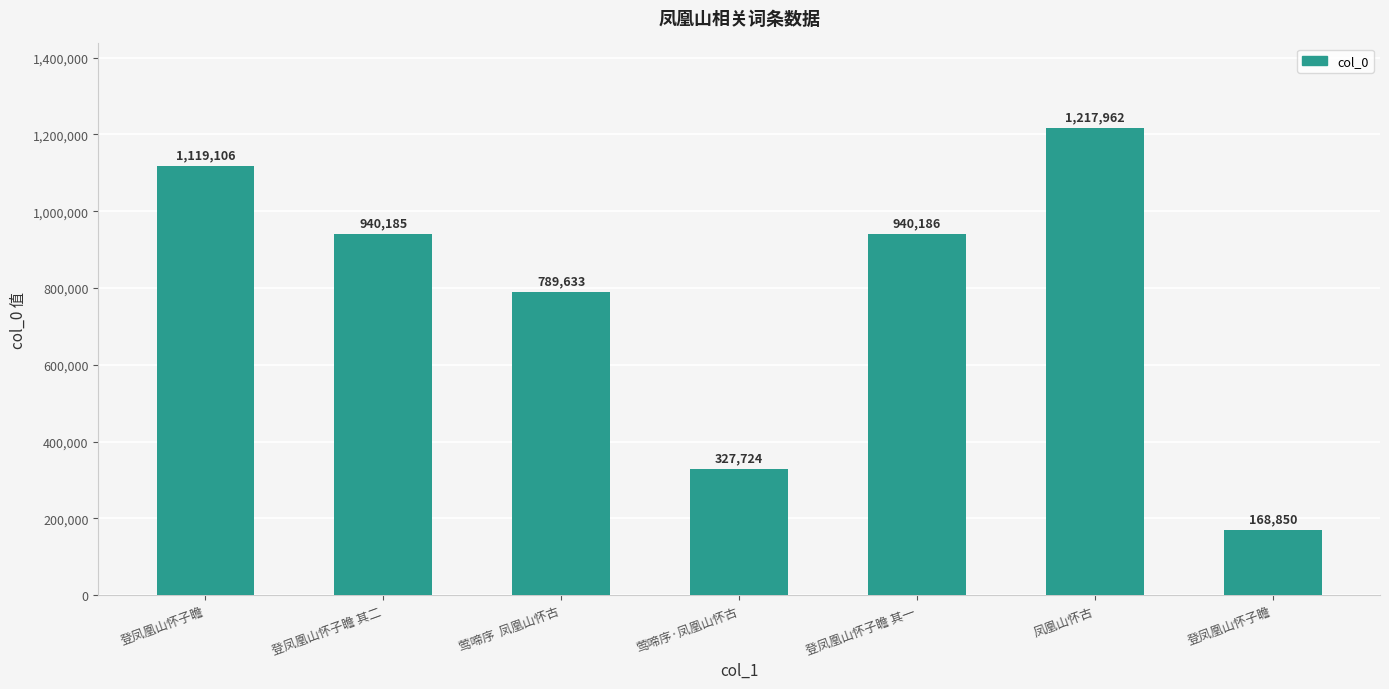

Count the number of data series in this chart.

1